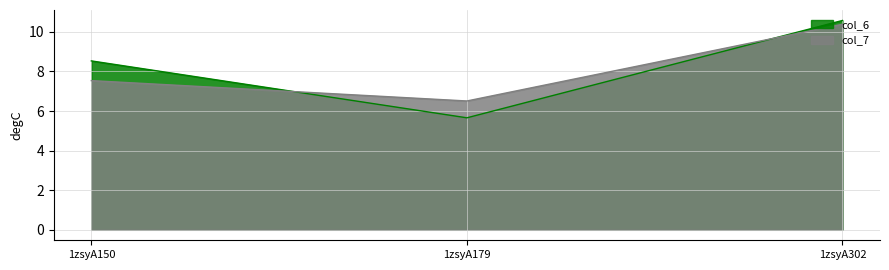

Reading right to left, what are all the values shown in this chart?

col_6: 1zsyA302=10.6	1zsyA179=5.7	1zsyA150=8.5
col_7: 1zsyA302=10.4	1zsyA179=6.5	1zsyA150=7.5